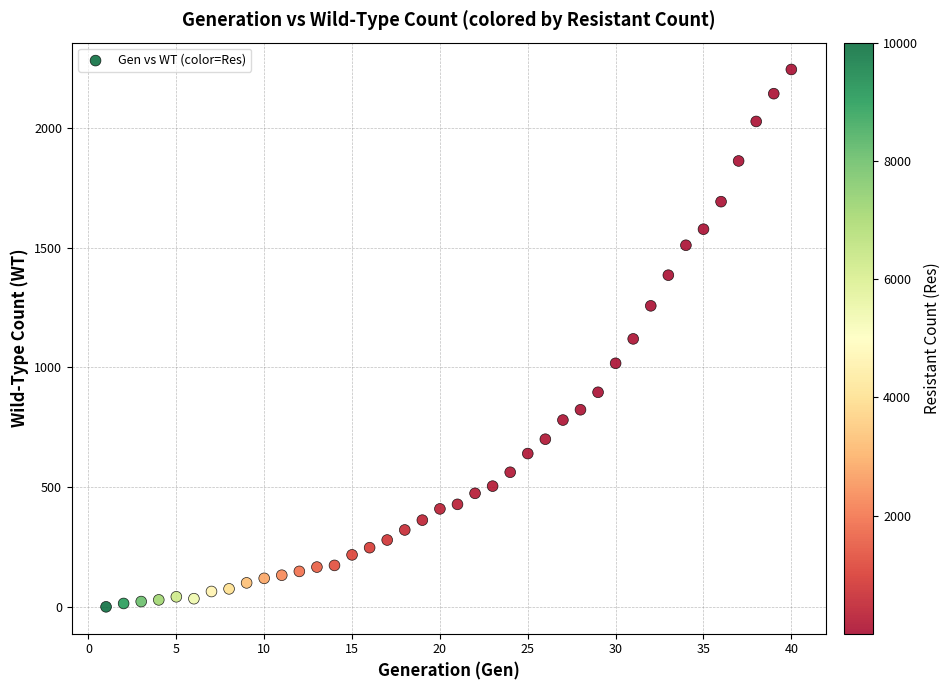

What is the range of Y values (max minus min)?

2244